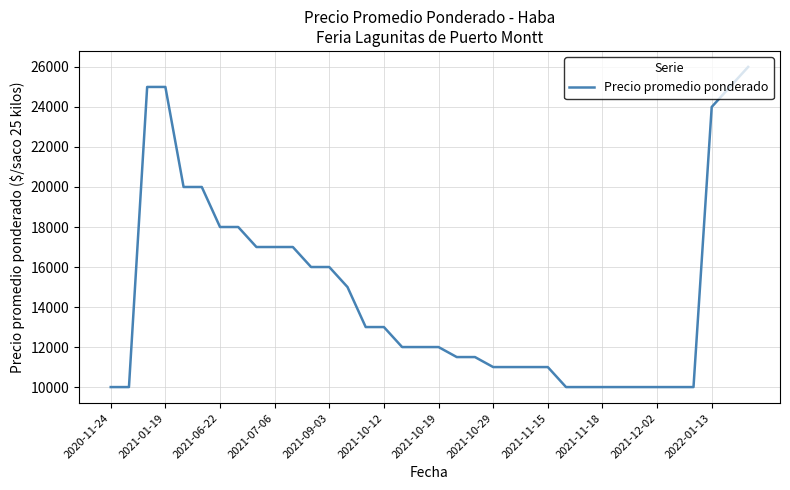

What is the difference between the maximum and minimum values?

16000